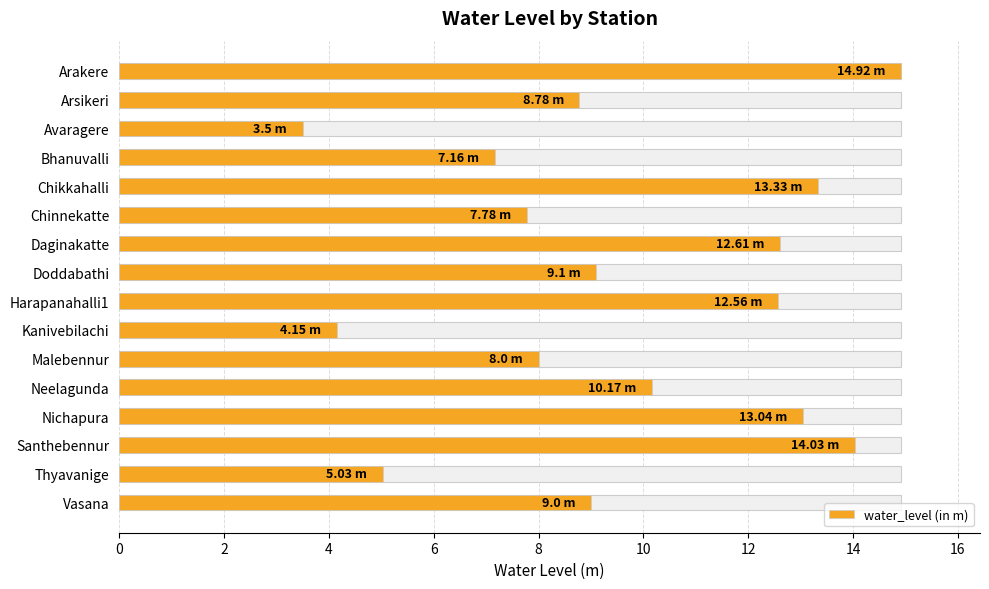

Are the bars horizontal?

Yes